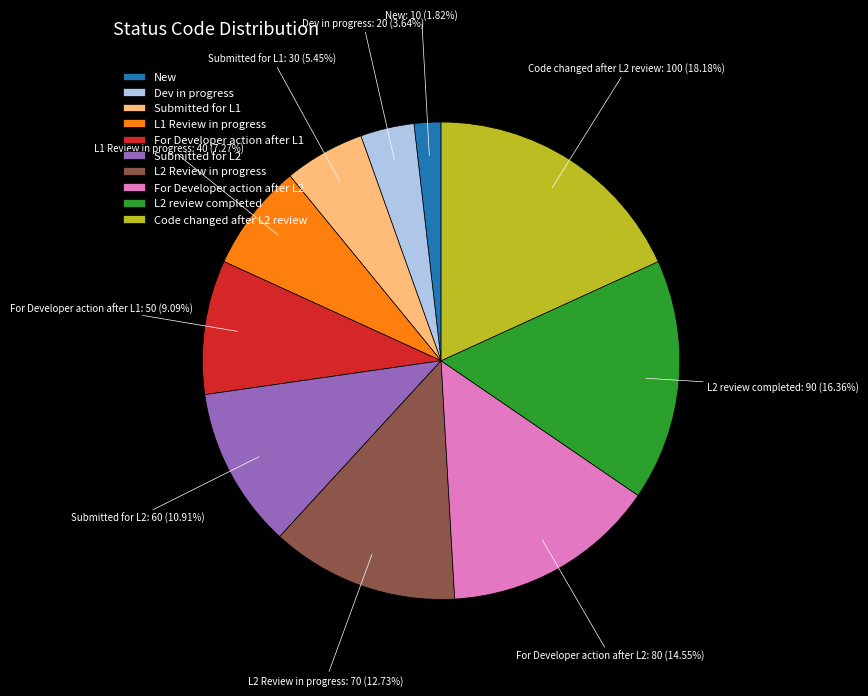

What is the ratio of the value at For Developer action after L1 to the value at L2 review completed?

0.6